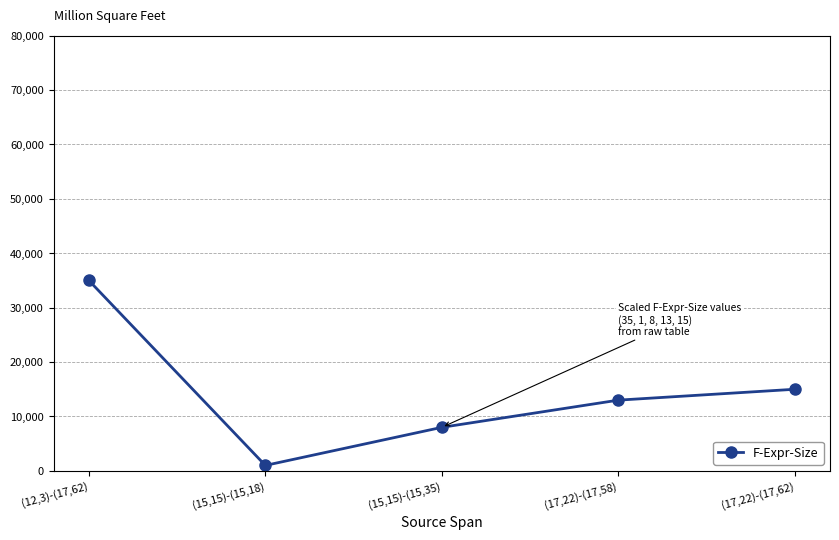

The chart shows a value of 1000 at (15,15)-(15,18). True or false?

True